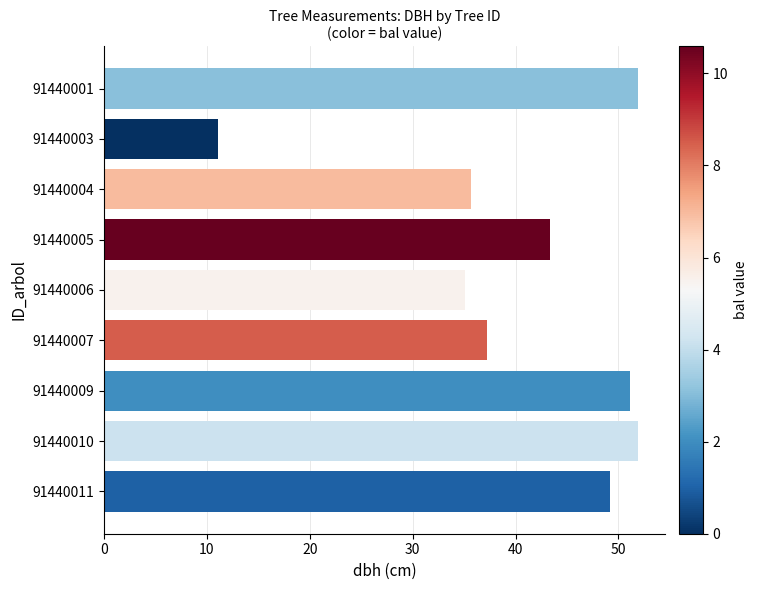

True or false: the data shows 43.4 at 91440005.

True